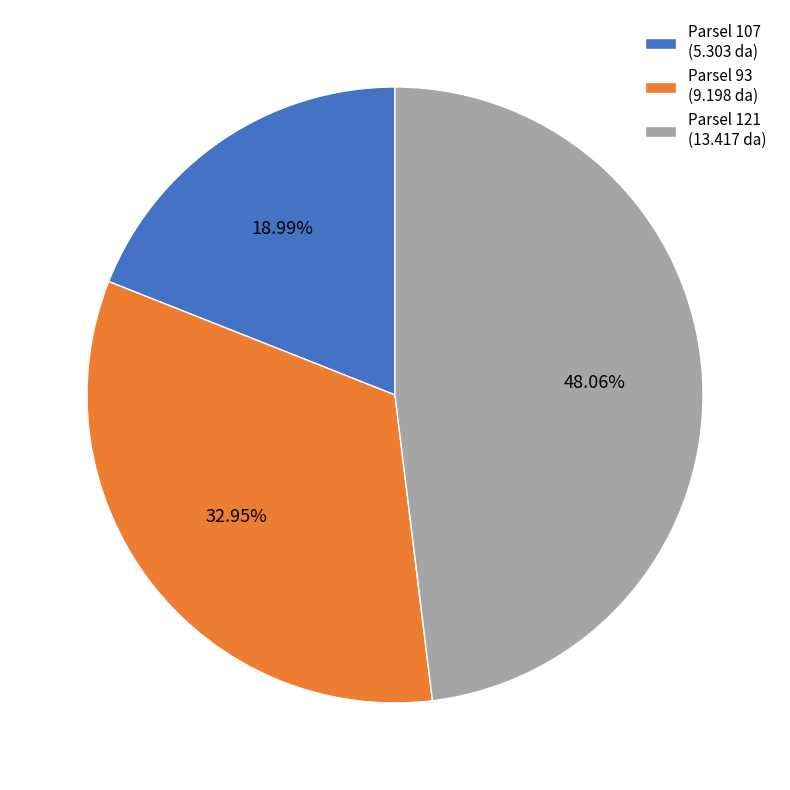

Approximately how many times larger is the value at Parsel 93 (9.198 da) compared to Parsel 107 (5.303 da)?

1.7